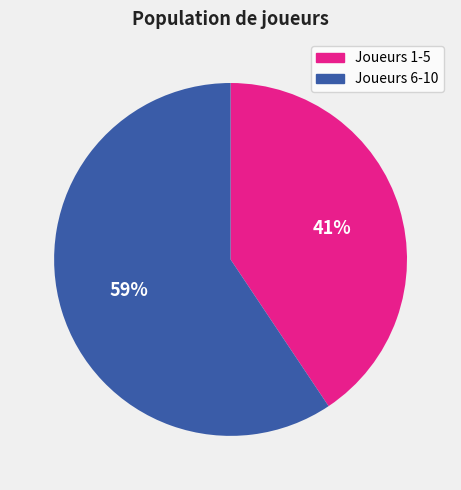

To the nearest percent, what is the average slice percentage?

50%